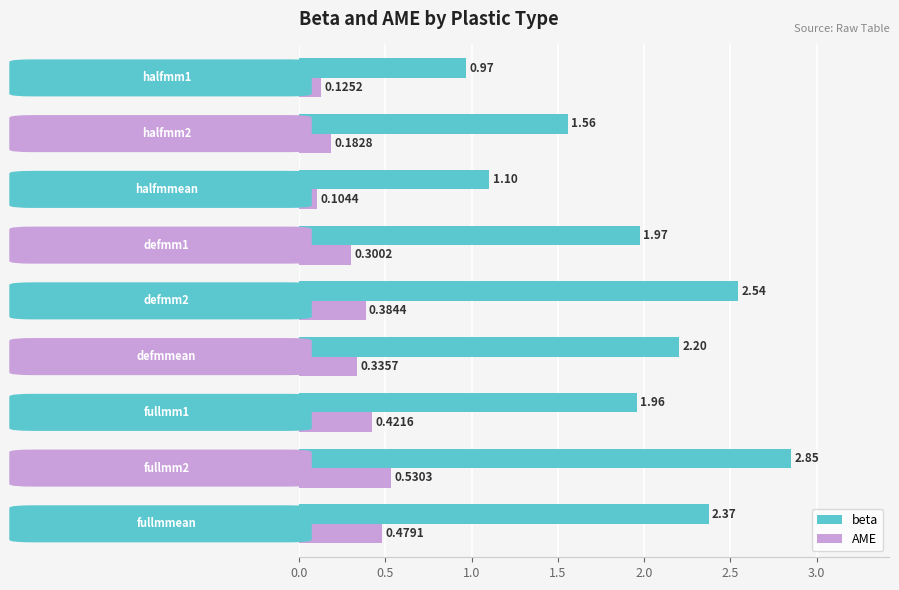

List the series in order of their peak value, highest first.

beta, AME